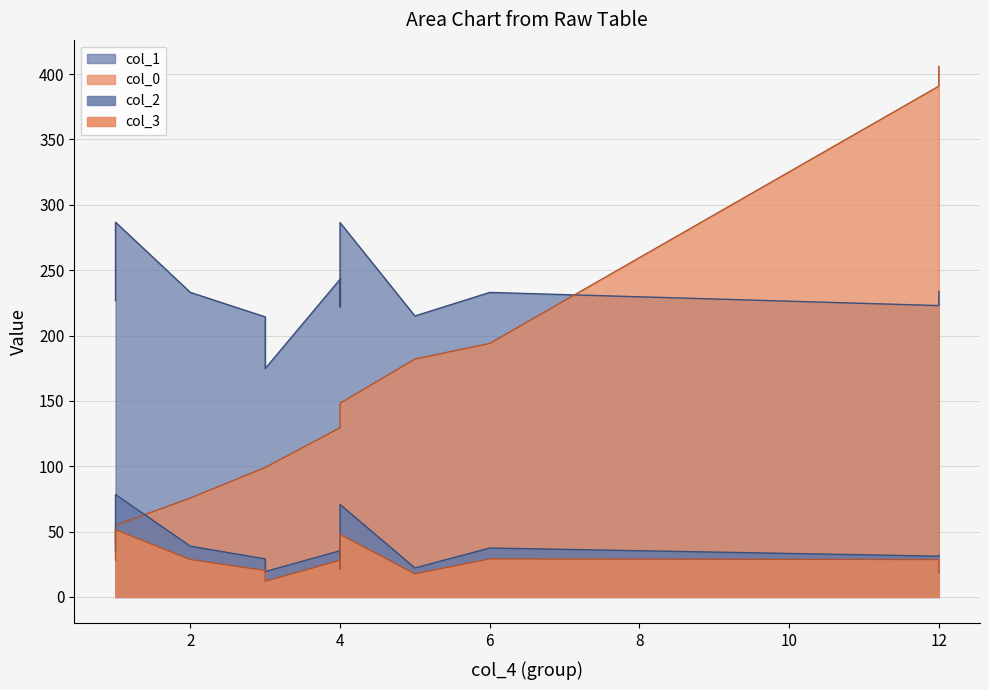

True or false: col_3 and col_1 cross at least once.

False